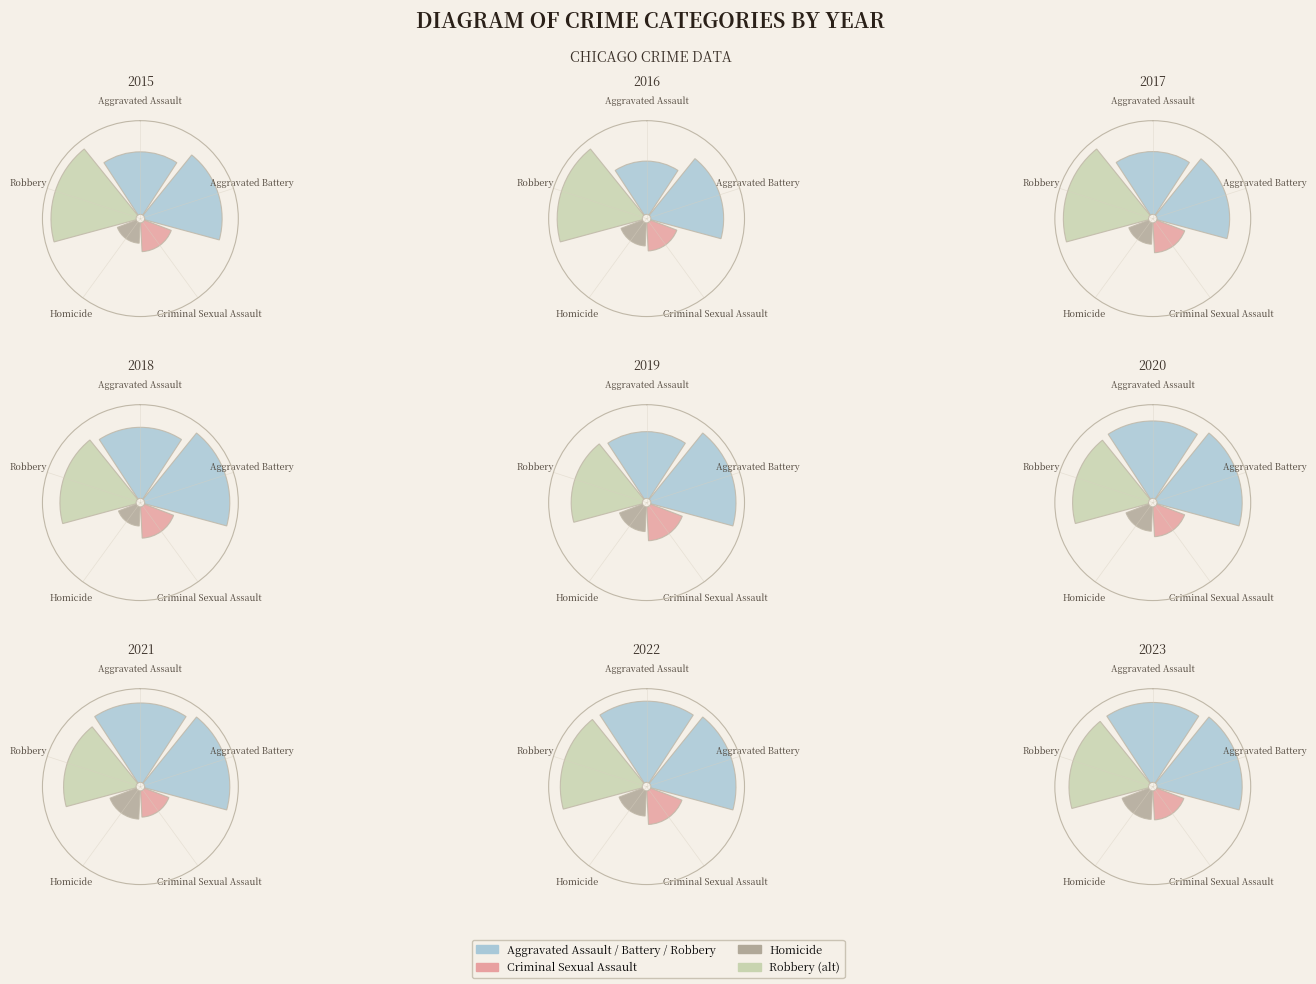

At Aggravated Battery, list the series in order from smallest to largest.

Homicide, Criminal Sexual Assault, Aggravated Assault, Aggravated Battery, Robbery